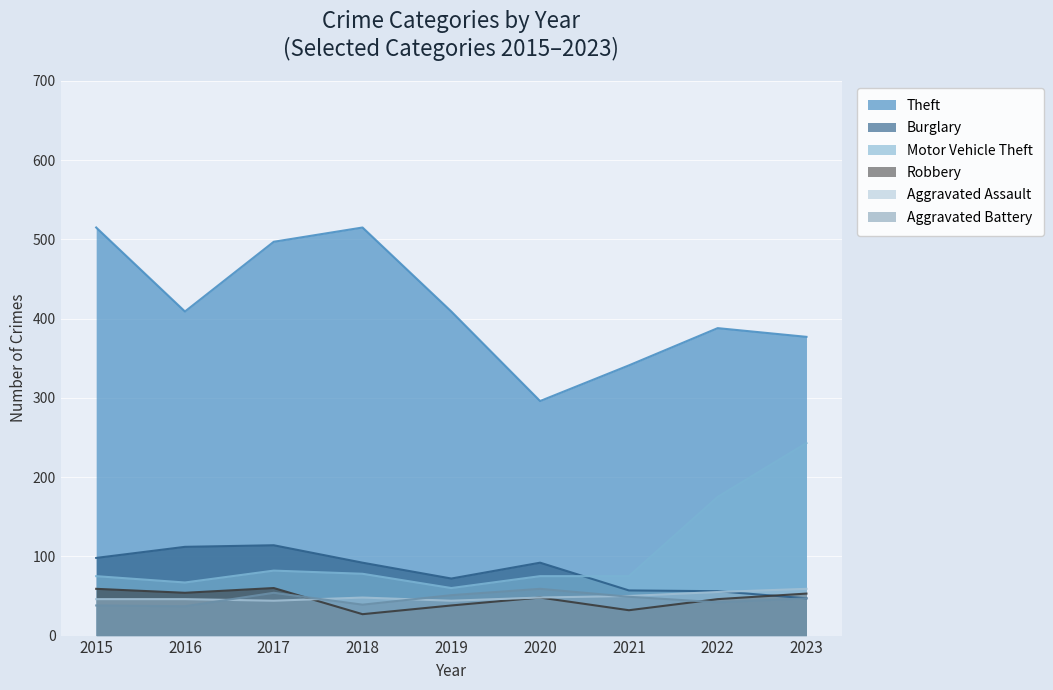

What is the difference between the highest and lowest values at 2021?

309